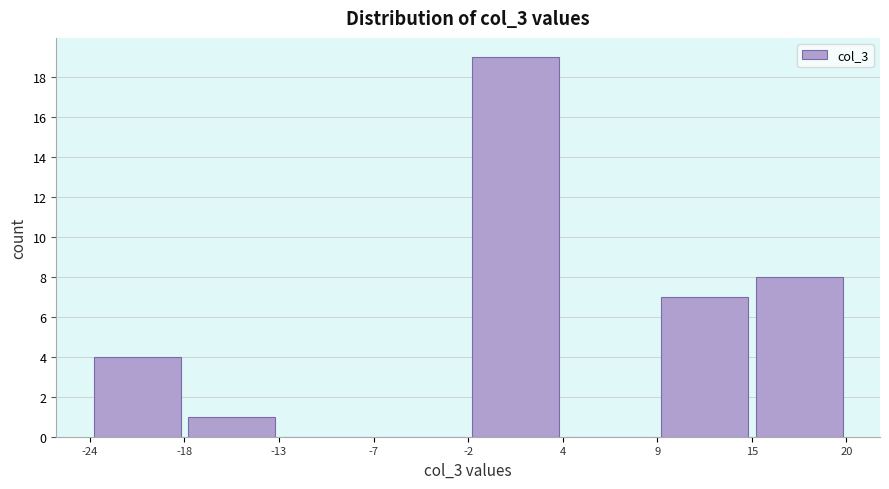

Reading left to right, list every bar in this chart as the range it spans on the x-axis followed by its height. The values are not printed on the chart, so give them approximately, as read against the axis.

-24 to -18: 4
-18 to -13: 1
-13 to -7: 0
-7 to -2: 0
-2 to 4: 19
4 to 9: 0
9 to 15: 7
15 to 20: 8